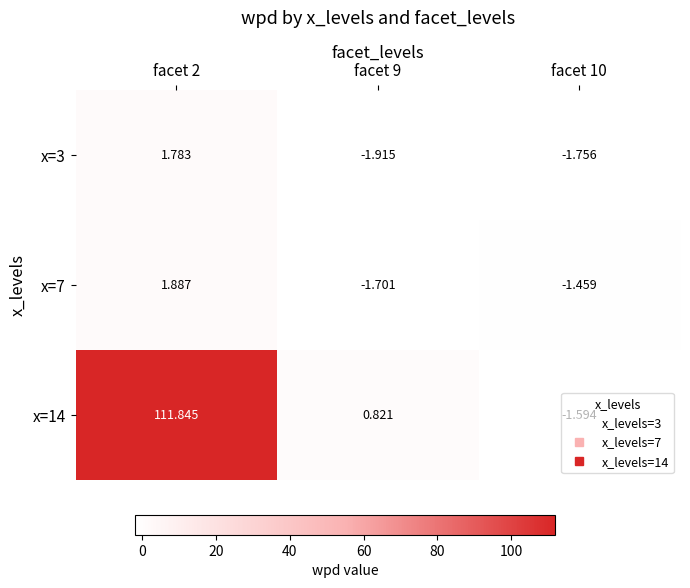

What is the maximum value shown in the chart?

111.8